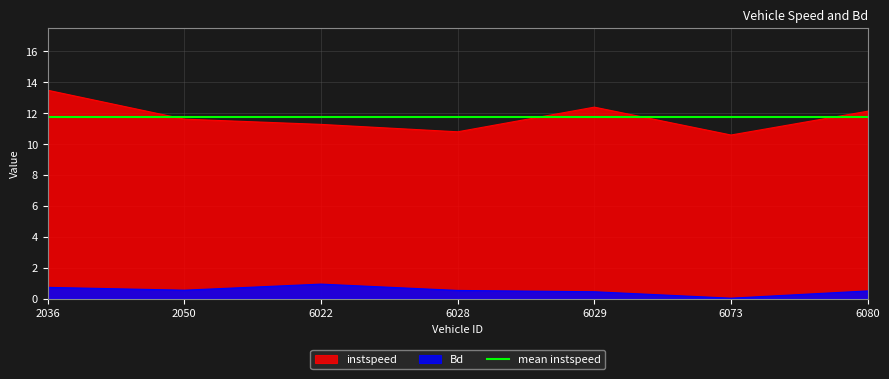

True or false: instspeed and Bd intersect in this chart.

False